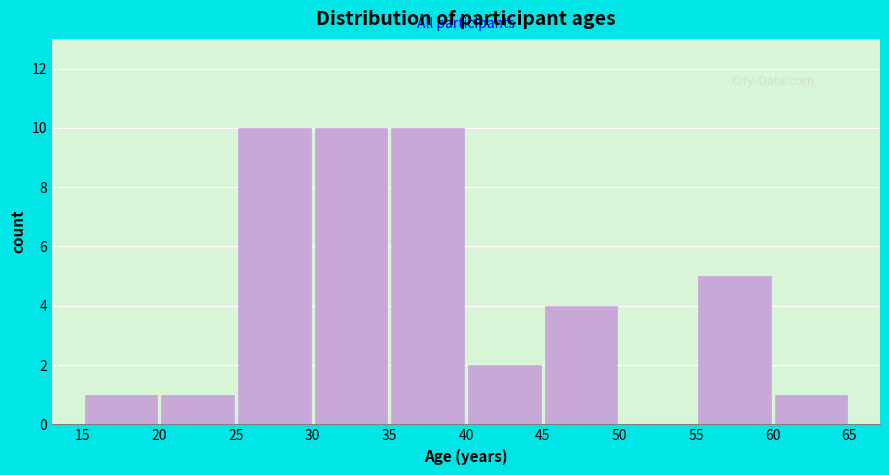

What is the height of the bar covering 20 to 25 on the x-axis? The values are not printed on the chart, so give them approximately, as read against the axis.

1